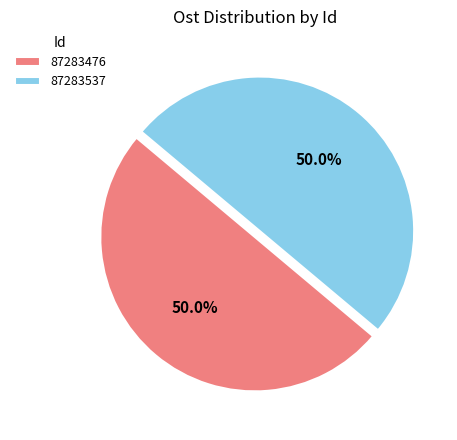

Is it true that 87283537 is 62% of the pie?

False